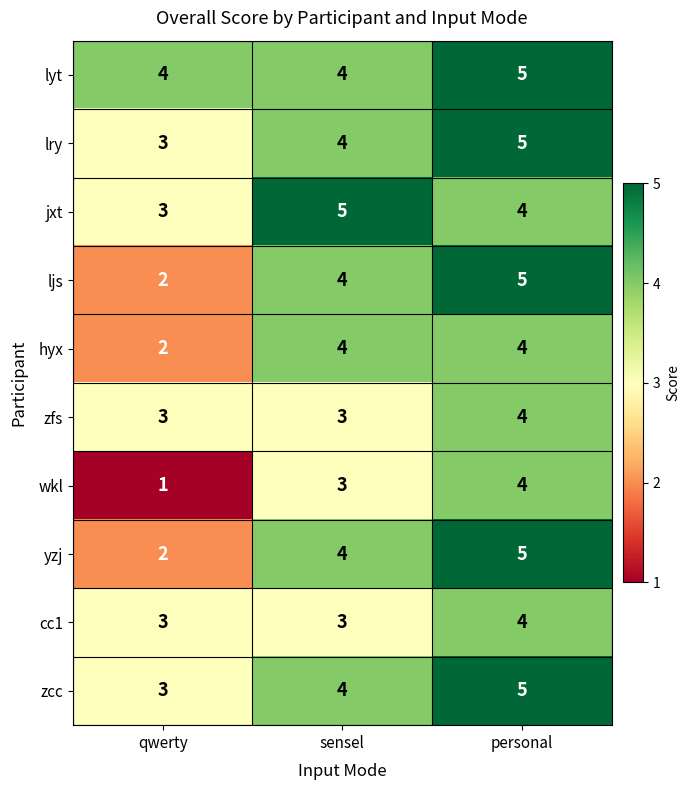

What is the approximate value of zcc at sensel?

4